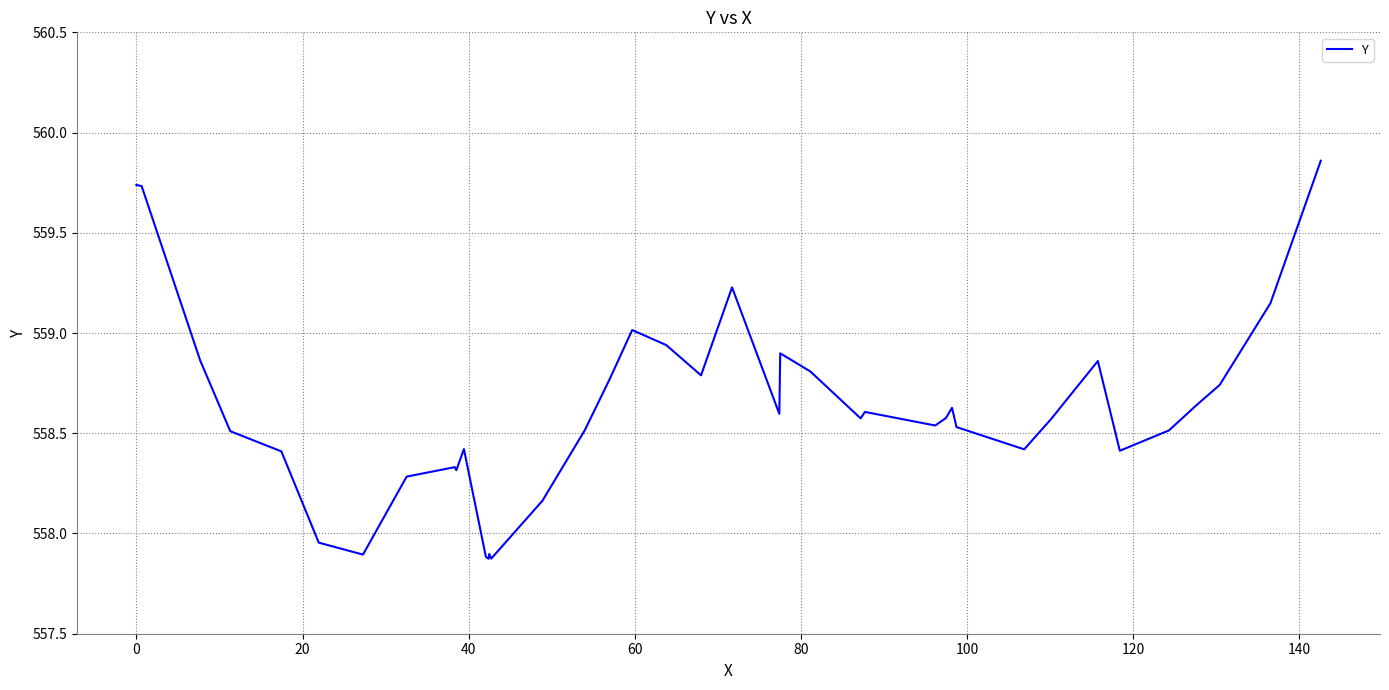

What is the difference between the maximum and minimum values?

2.0